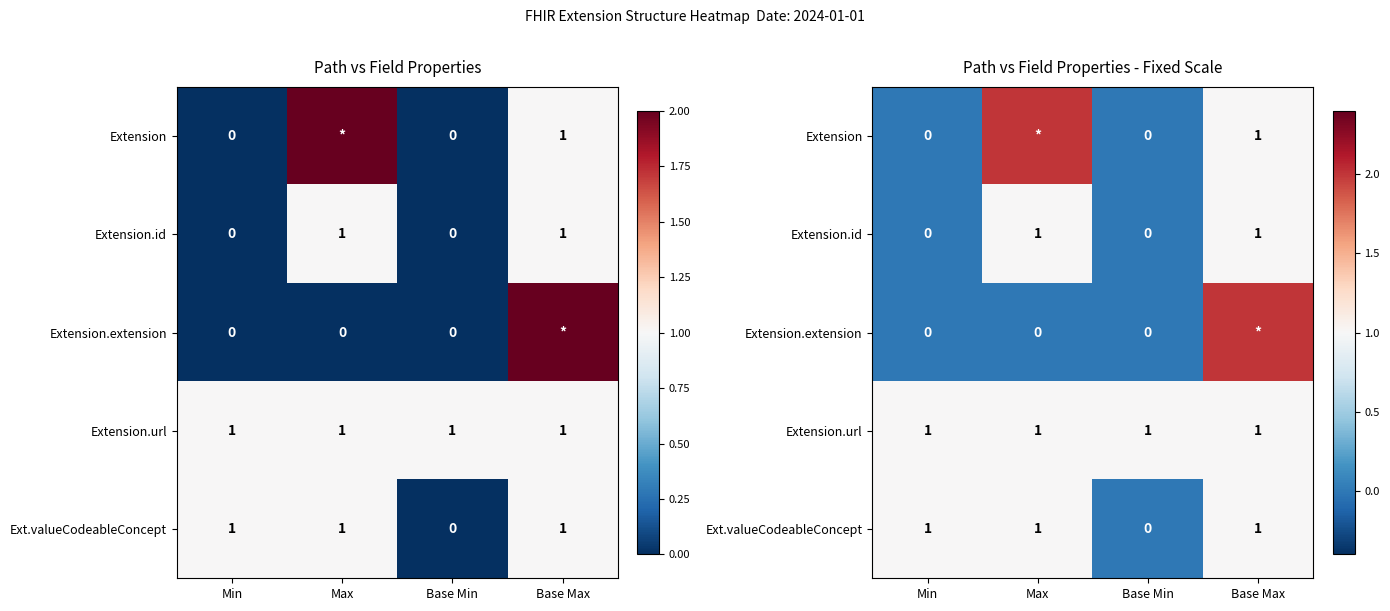

What is the sum of the Extension values at Base Min and Base Max?

1